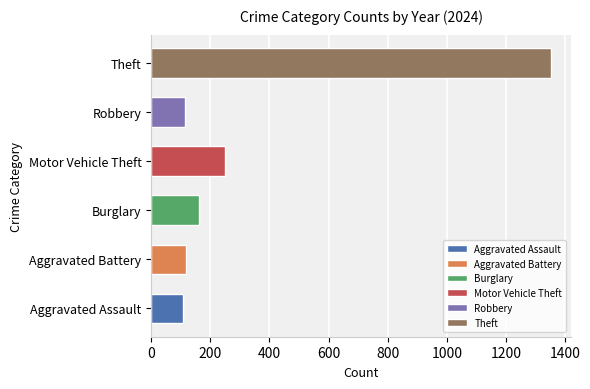

What is the difference between the values at Burglary and Aggravated Assault?

56